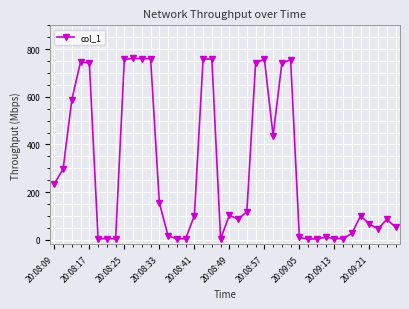

What is the value of the 23rd point from the left?

117.9